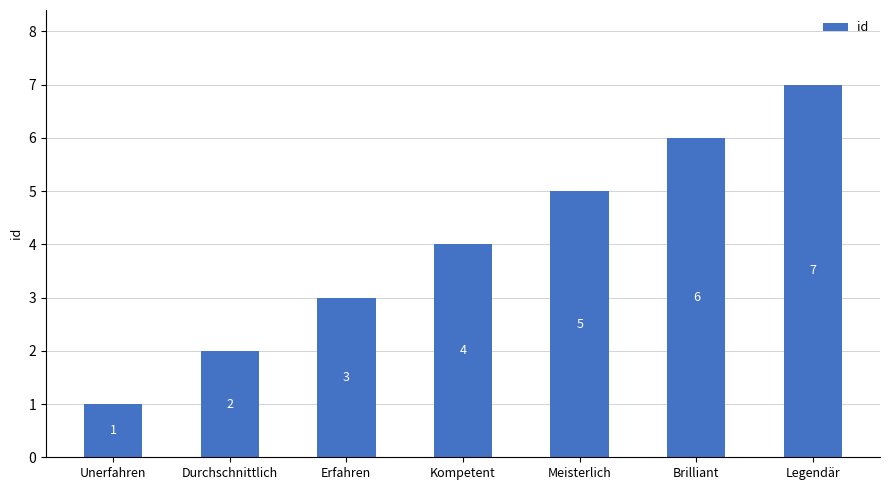

List the labels in order of value, smallest first.

Unerfahren, Durchschnittlich, Erfahren, Kompetent, Meisterlich, Brilliant, Legendär